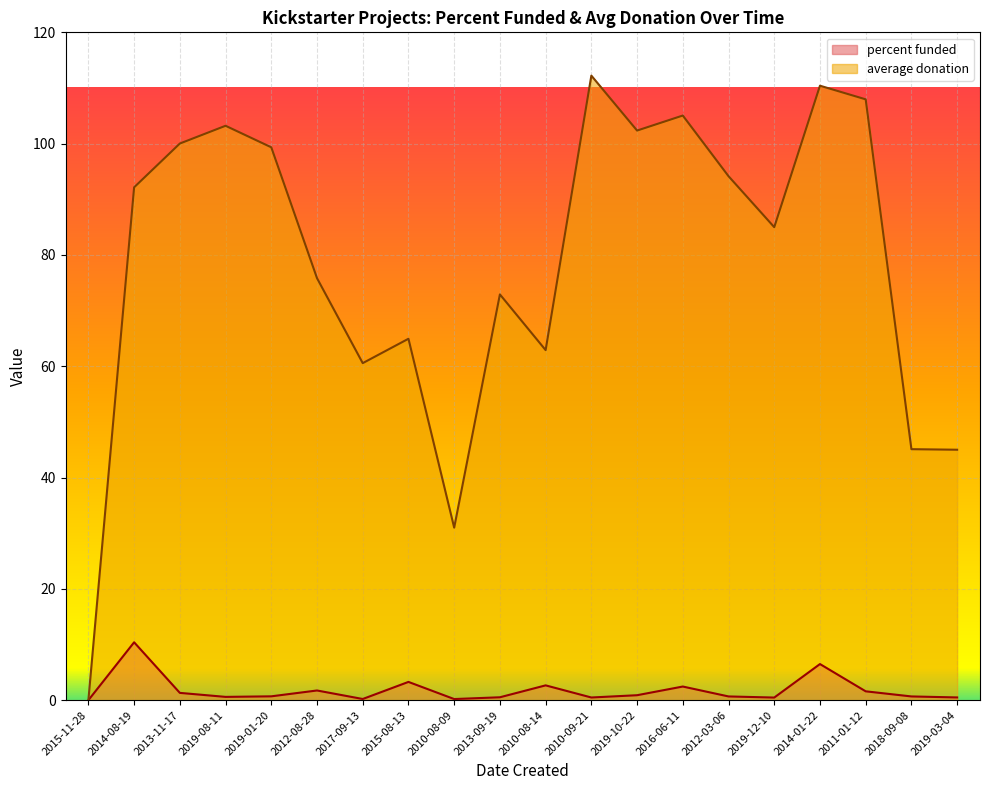

Is it true that percent funded equals 0.7 at 2012-08-28?

False